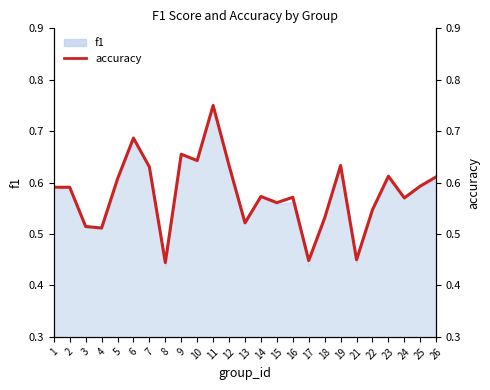

What is the difference between the maximum and second lowest values?

0.3